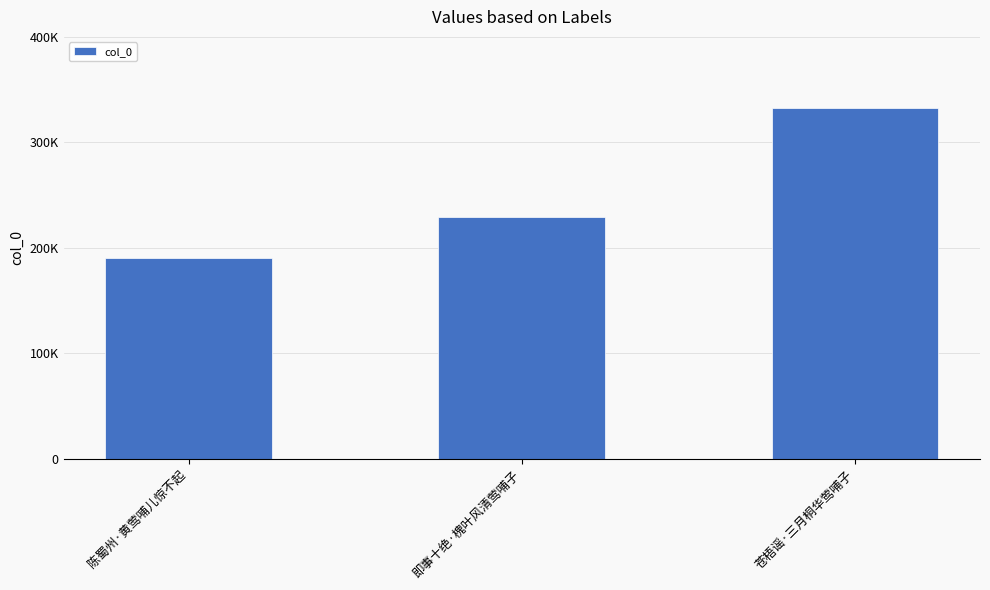

Rank the categories by value from highest to lowest.

苍梧谣·三月桐华莺哺子, 即事十绝·槐叶风清莺哺子, 陈蜀州·黄莺哺儿惊不起